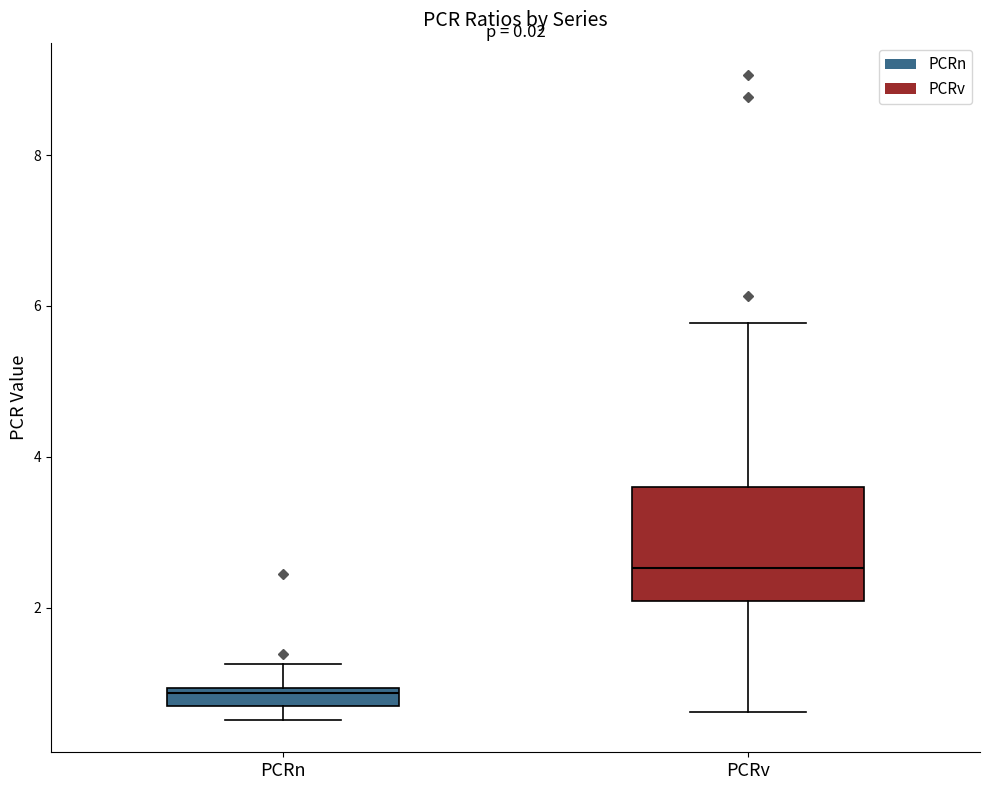

Which box has the highest median line?

PCRv